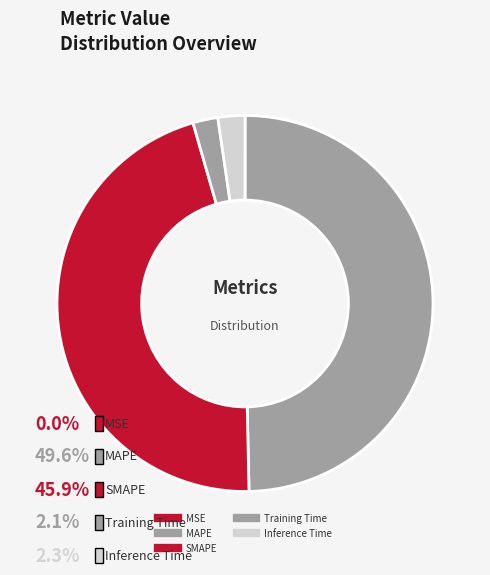

True or false: MSE accounts for 1% of the total.

False